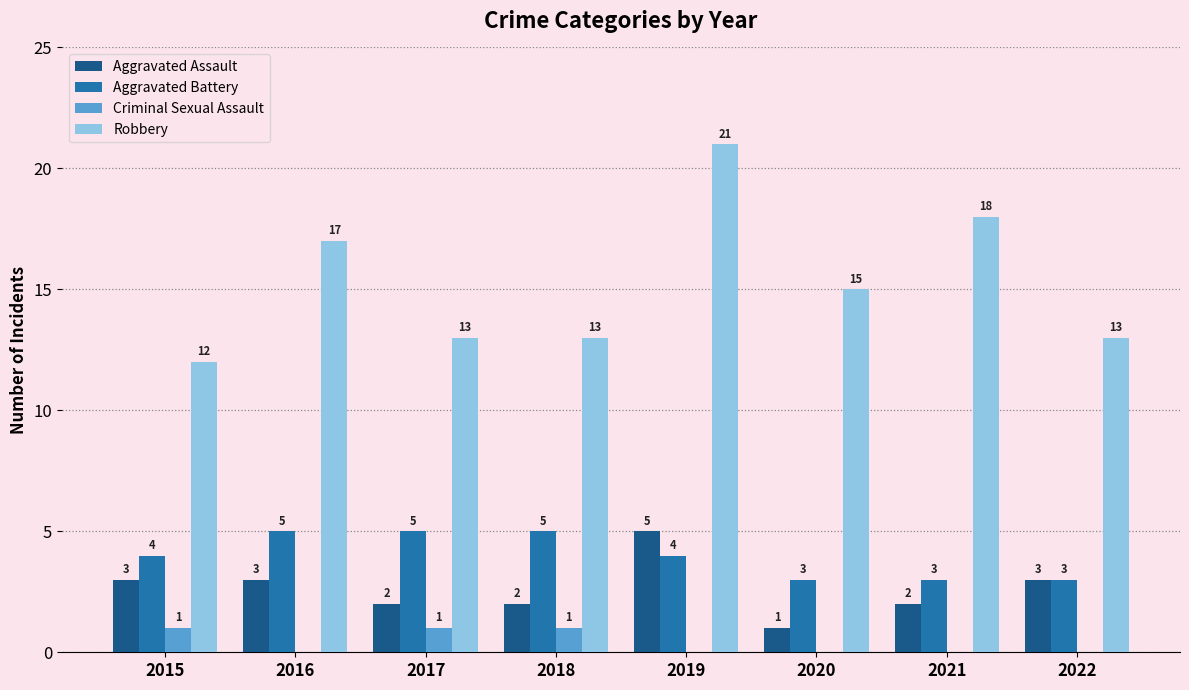

The Robbery series shows 17 at 2016. True or false?

True